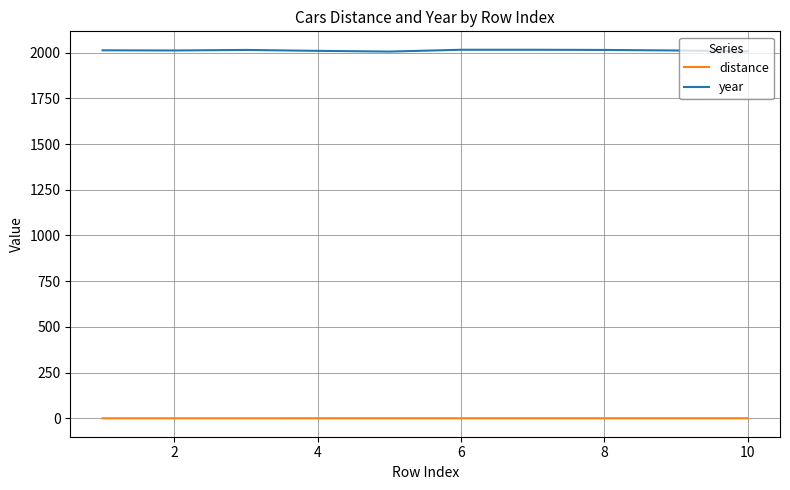

How many lines are shown in the chart?

2